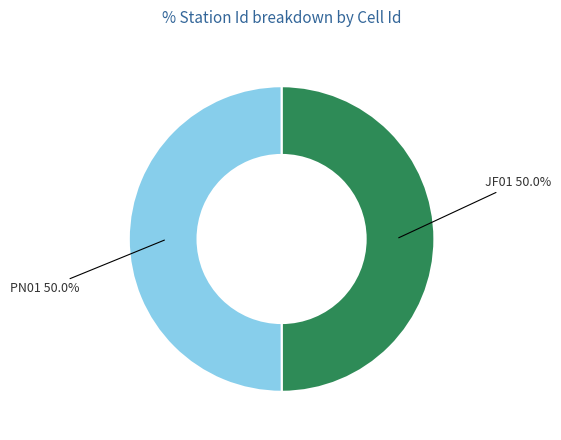

Approximately how many times larger is the value at JF01 50.0% compared to PN01 50.0%?

1.0